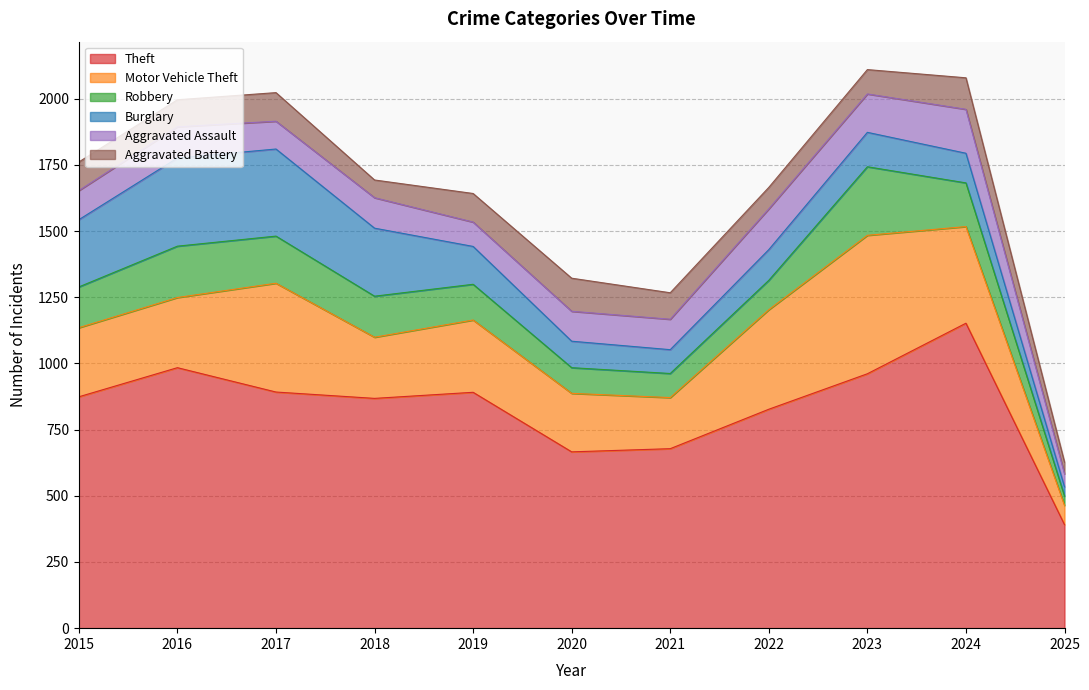

What is the difference between the second highest and minimum values in the Robbery series?

159